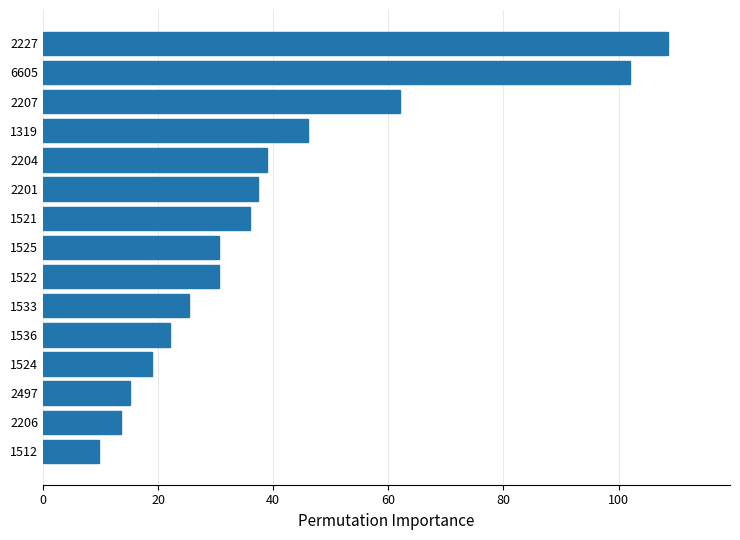

Reading bottom to top, what are all the values shown in this chart?

1512=9.8	2206=13.6	2497=15.2	1524=18.9	1536=22.0	1533=25.3	1522=30.6	1525=30.6	1521=35.9	2201=37.4	2204=39.0	1319=46.0	2207=62.0	6605=102.0	2227=108.5